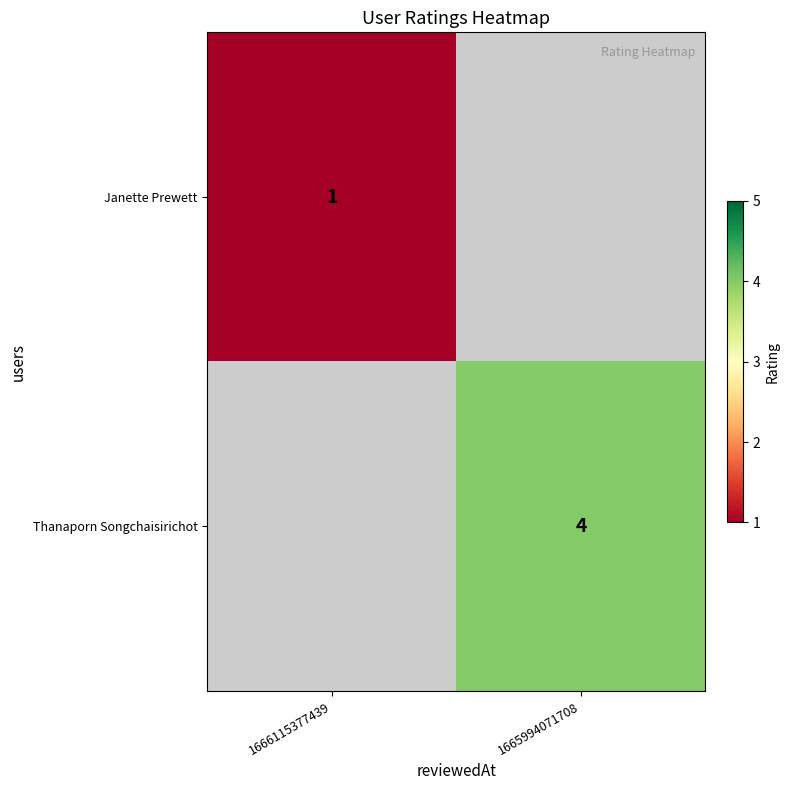

Is the value of Janette Prewett at 1666115377439 greater than the value of Thanaporn Songchaisirichot at 1665994071708?

No